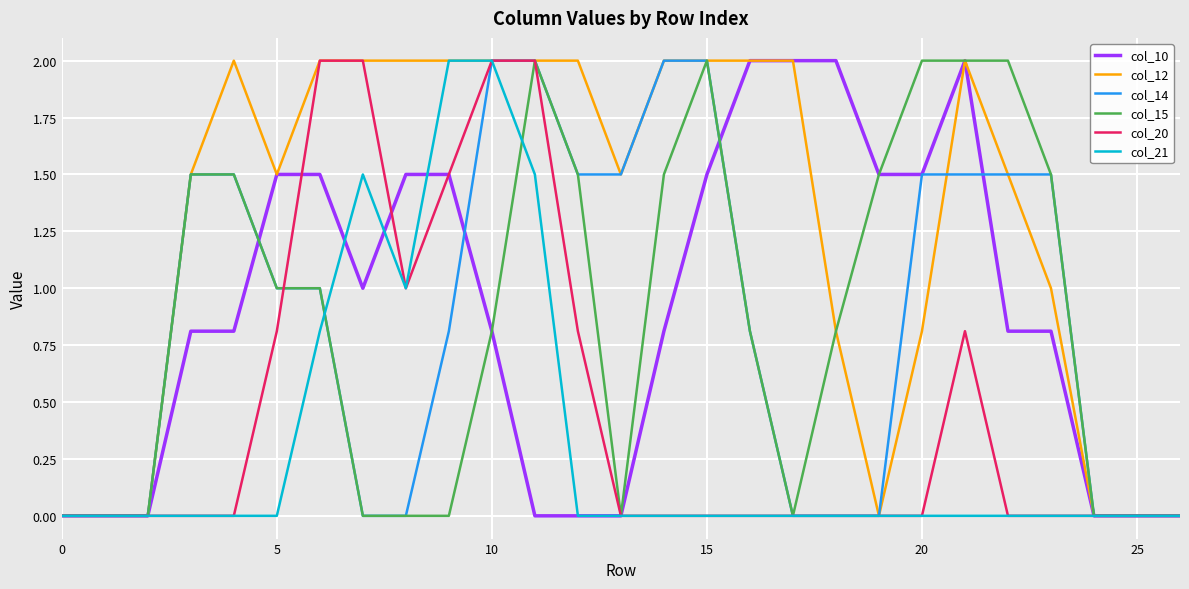

Which series has the largest total across all categories?

col_12